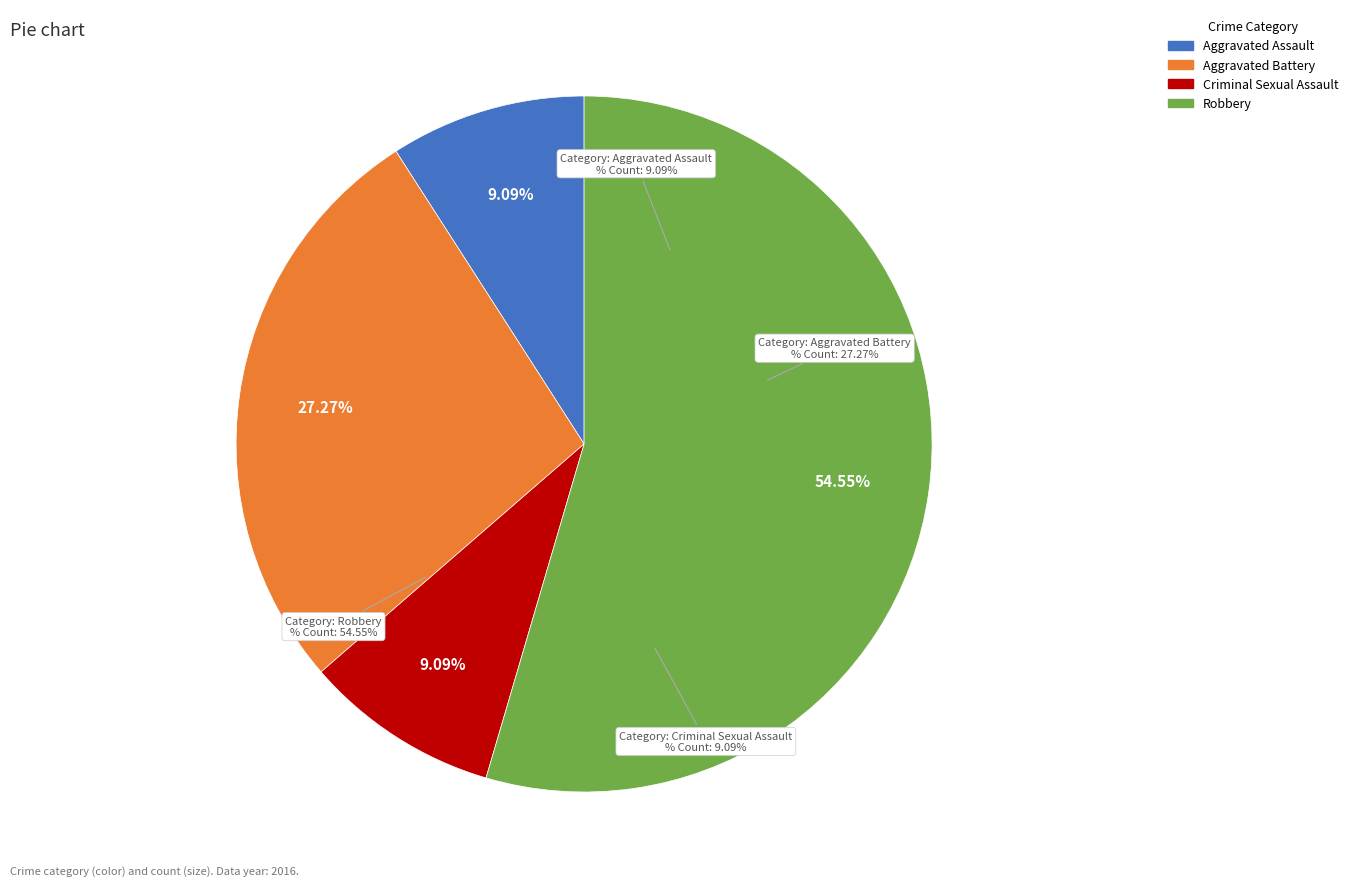

What is the change in value from Aggravated Battery to Robbery?

+3